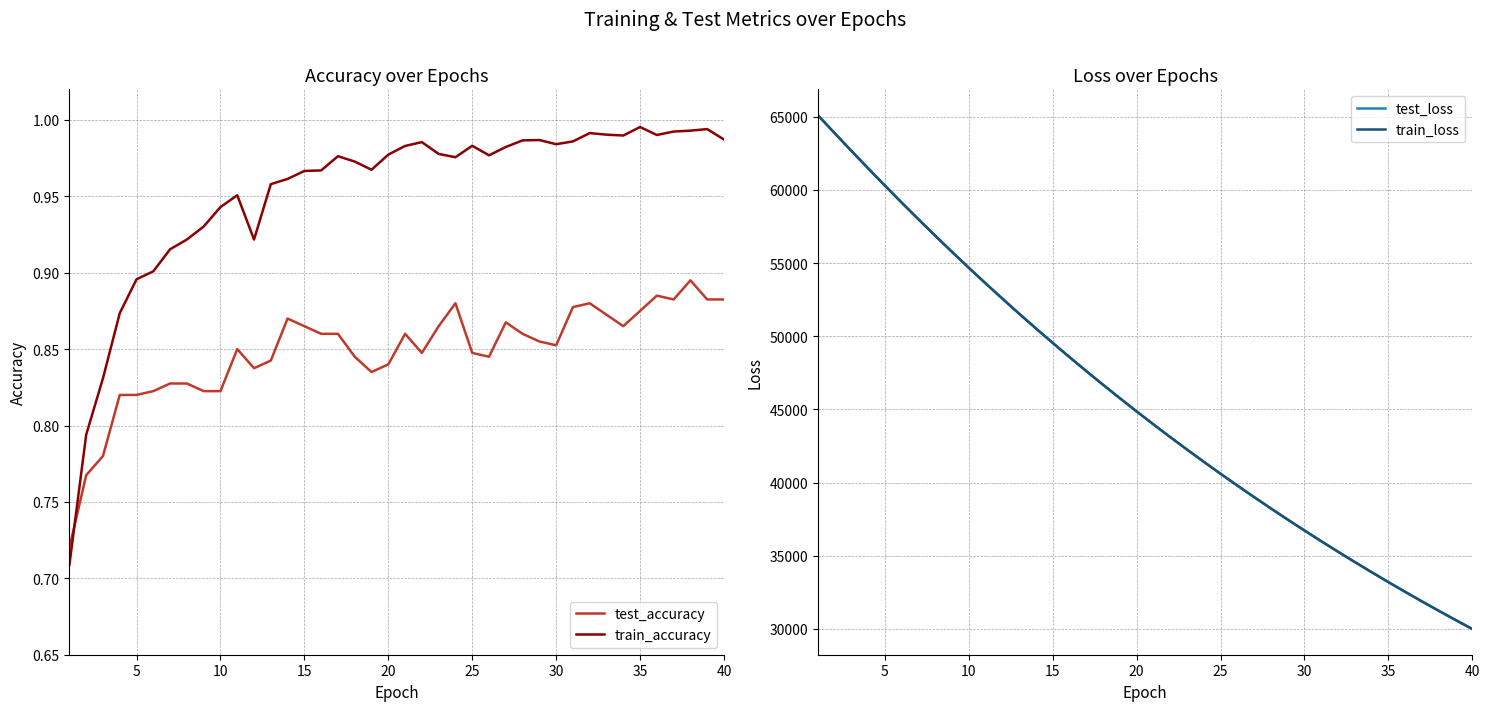

Is it true that train_accuracy equals 1.5 at 10?

False